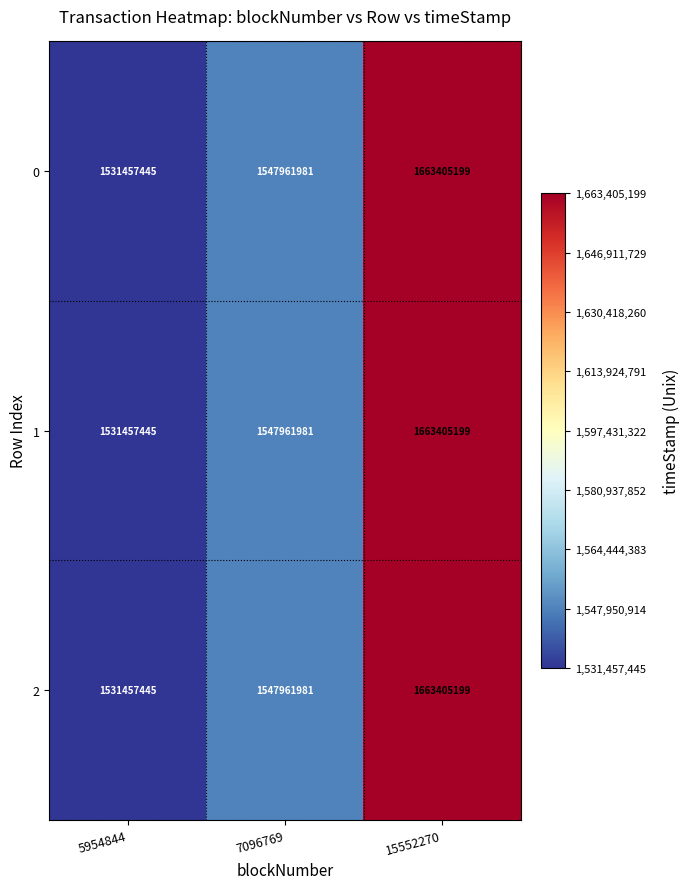

At which category is the sum across all series the highest?

15552270